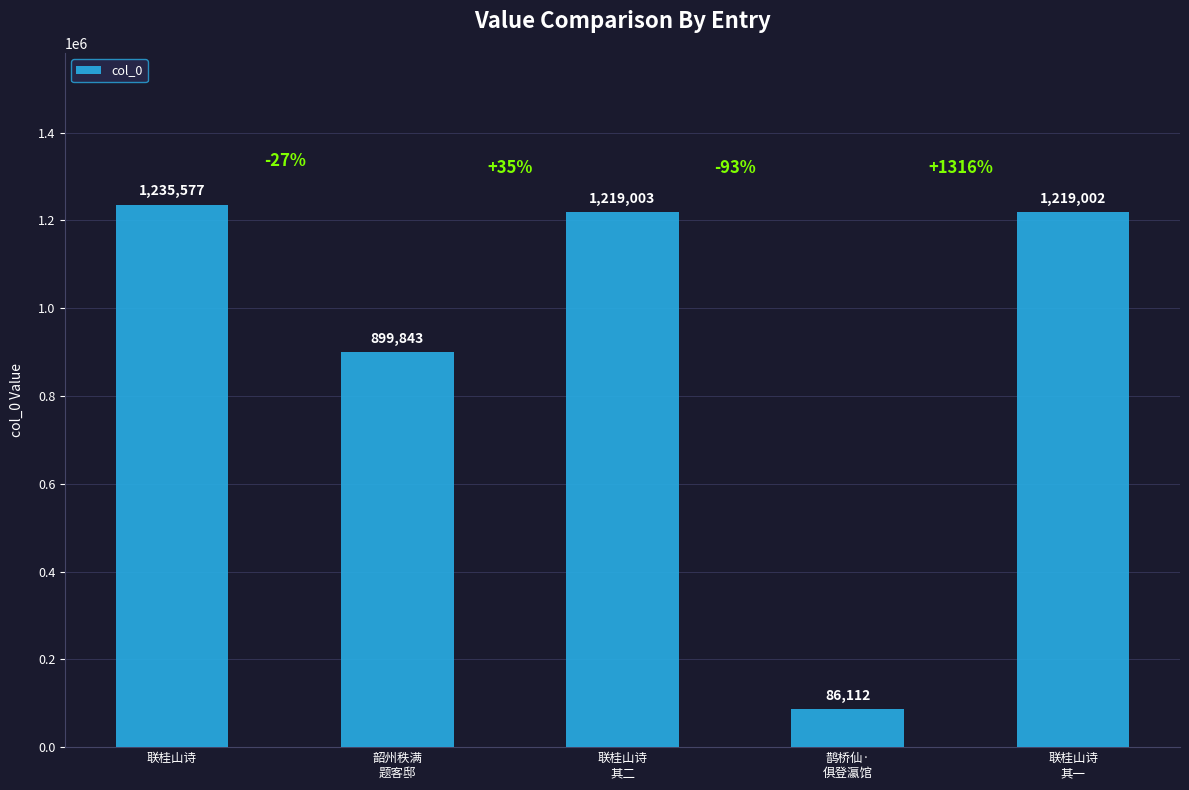

How many distinct data groups are displayed?

1